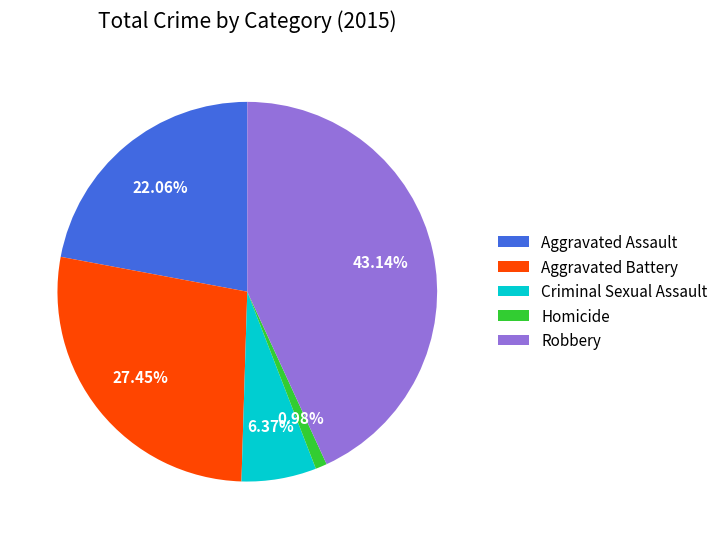

How many slices are in this pie chart?

5